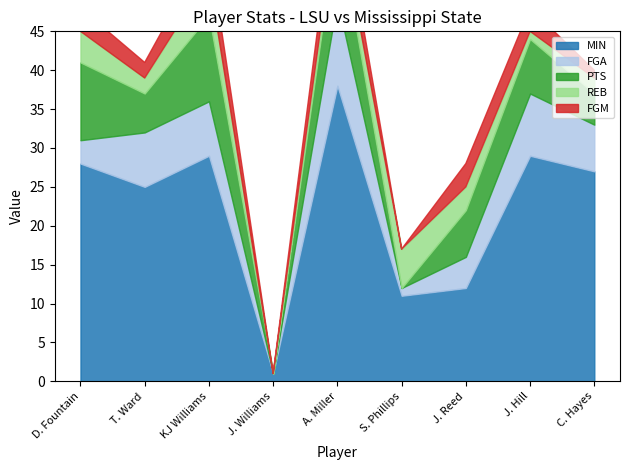

At which category is the sum across all series the highest?

A. Miller